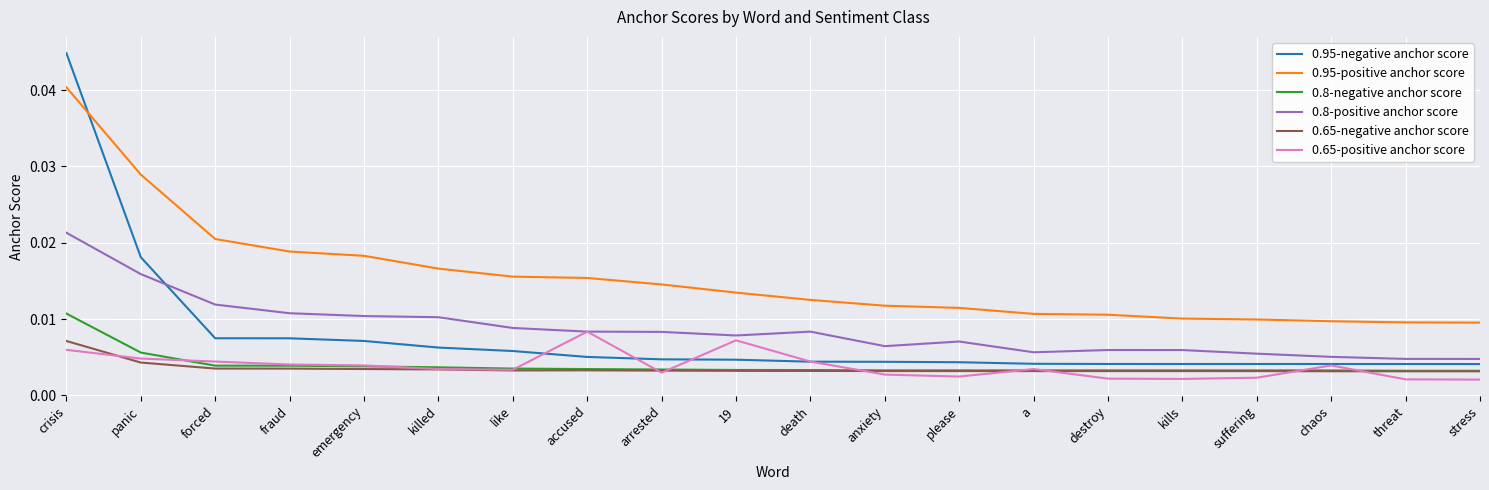

Which series changed the most between forced and threat?

0.95-positive anchor score